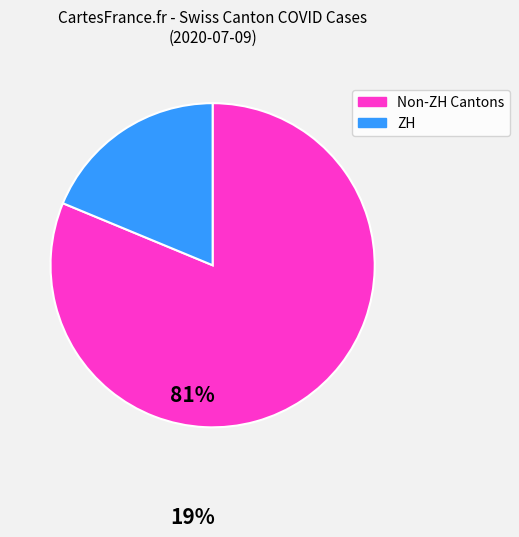

Is there a majority slice in this chart?

Yes